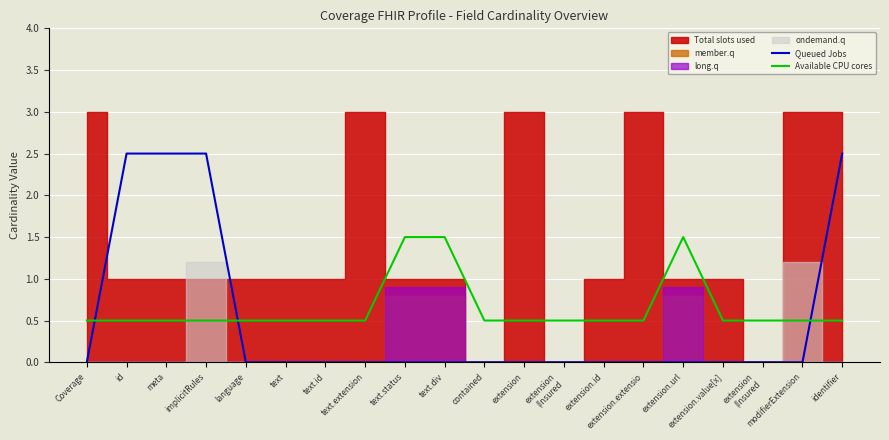

True or false: Available CPU cores has more than 2 interior local peaks.

False